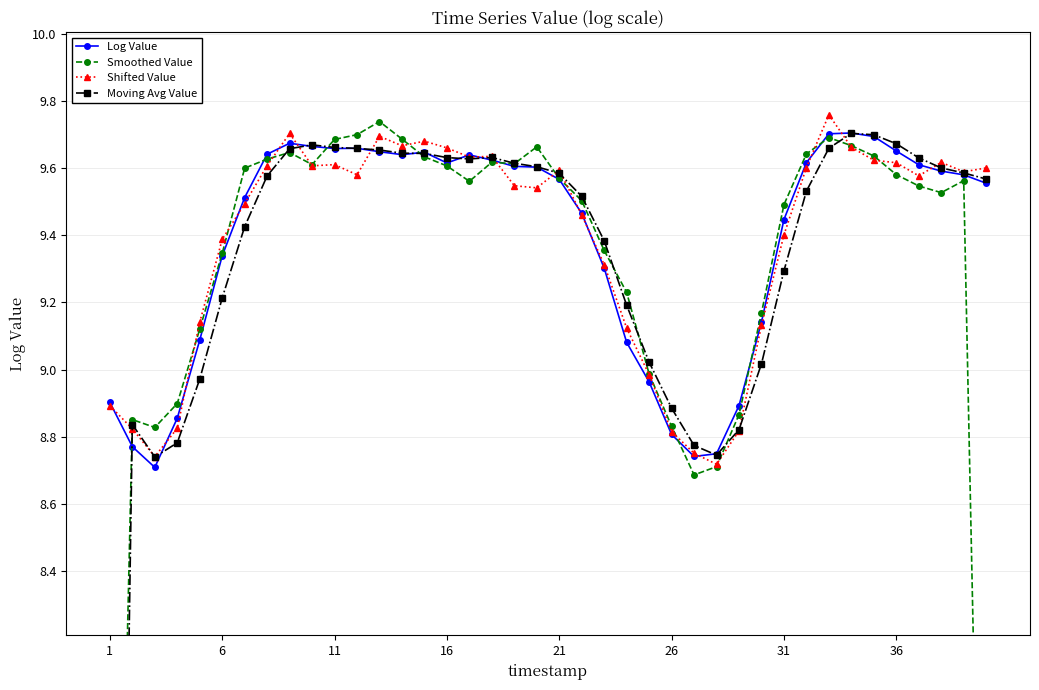

Which series ends up on top after the final intersection of Smoothed Value and Shifted Value?

Shifted Value